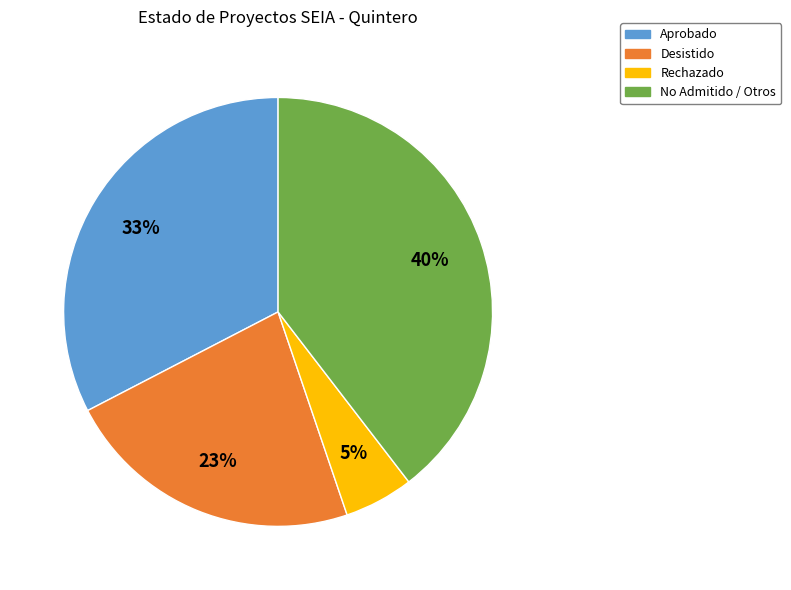

Is the sum of No Admitido / Otros and Rechazado greater than half?

No